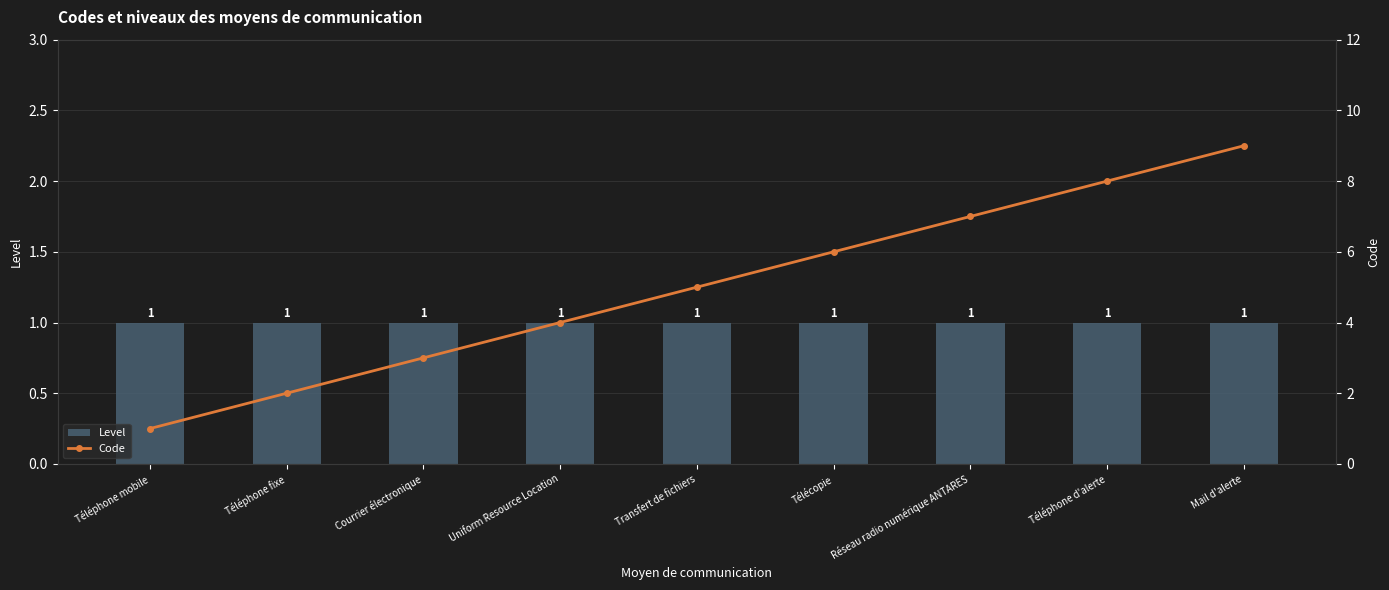

How many data points does each series have?

9